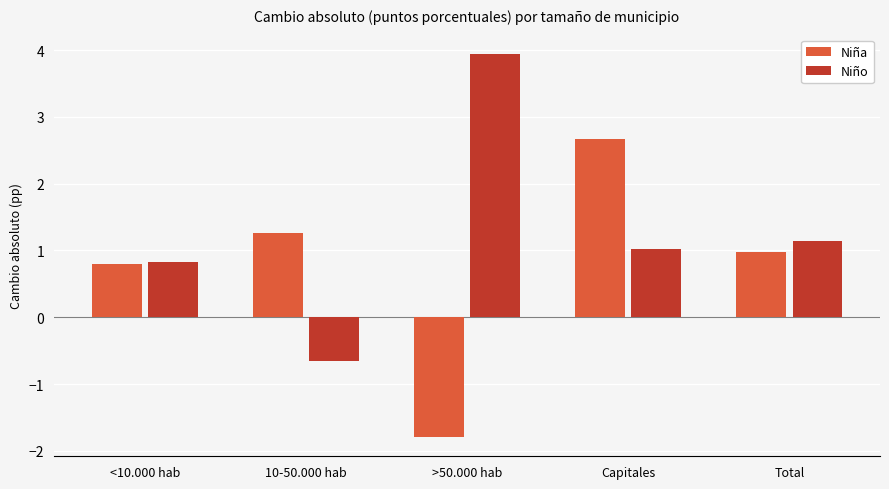

The Niño series shows 3.9 at >50.000 hab. True or false?

True